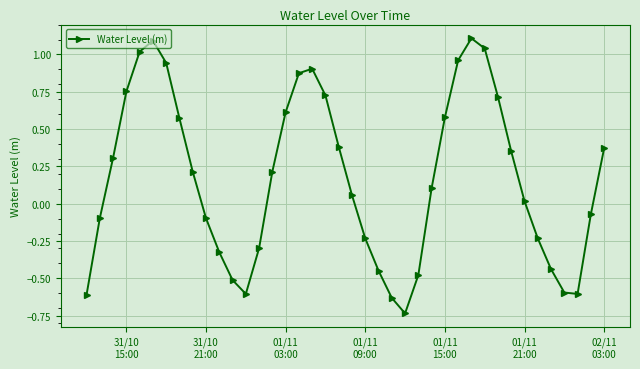

What is the difference between the maximum and minimum values?

1.8